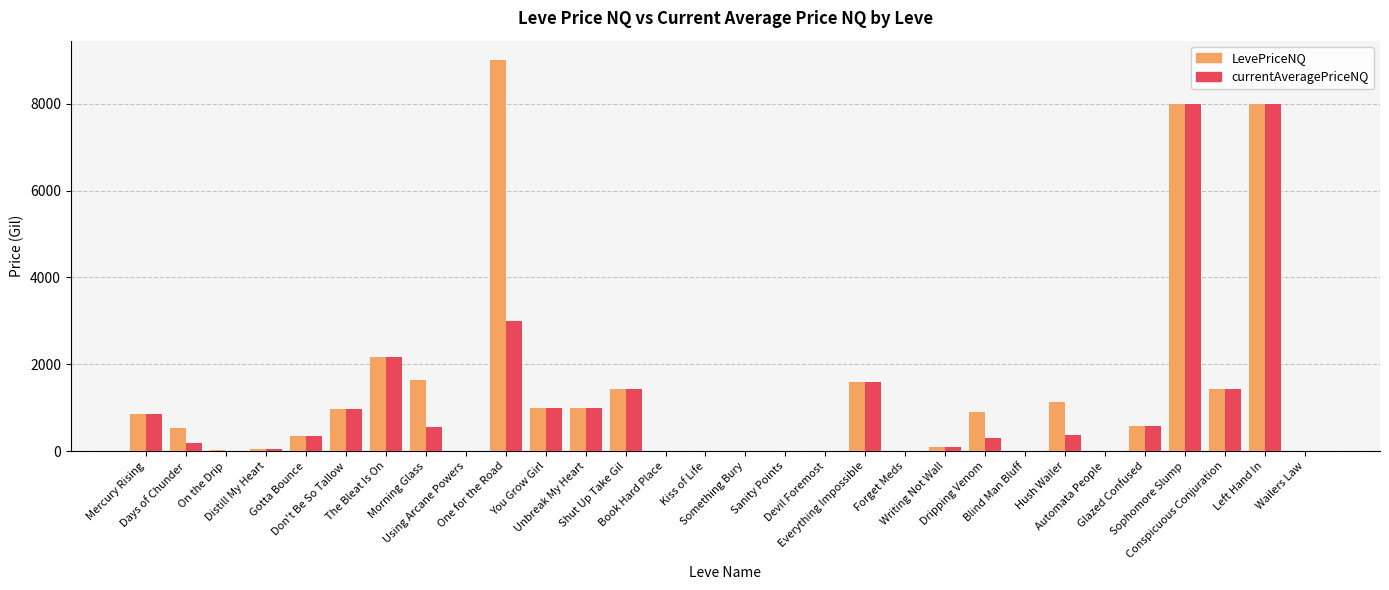

What is the sum of the currentAveragePriceNQ values at Mercury Rising and Shut Up Take Gil?

2283.8